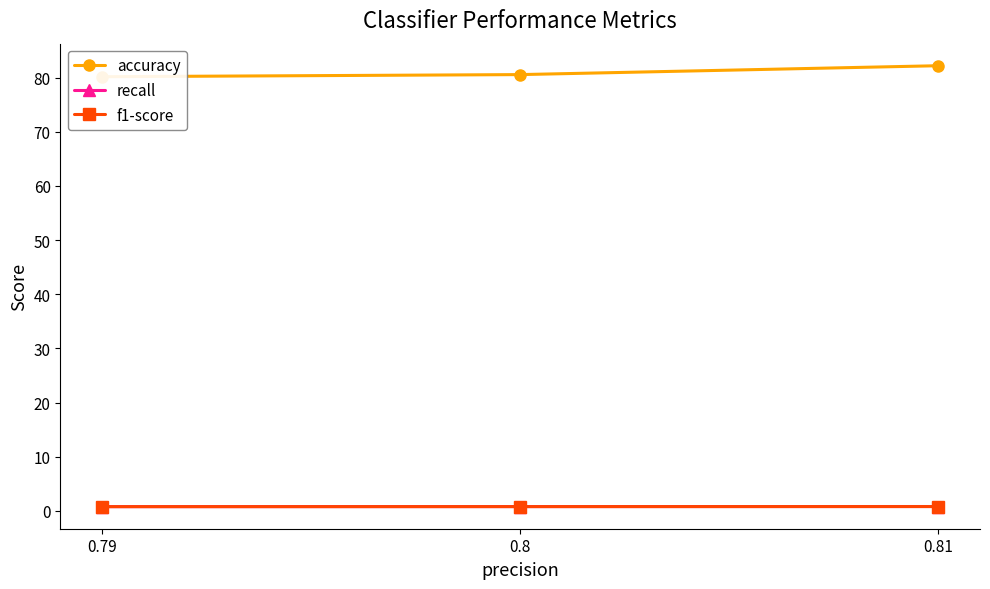

Between 0.8 and 0.79, which series saw the biggest shift?

accuracy